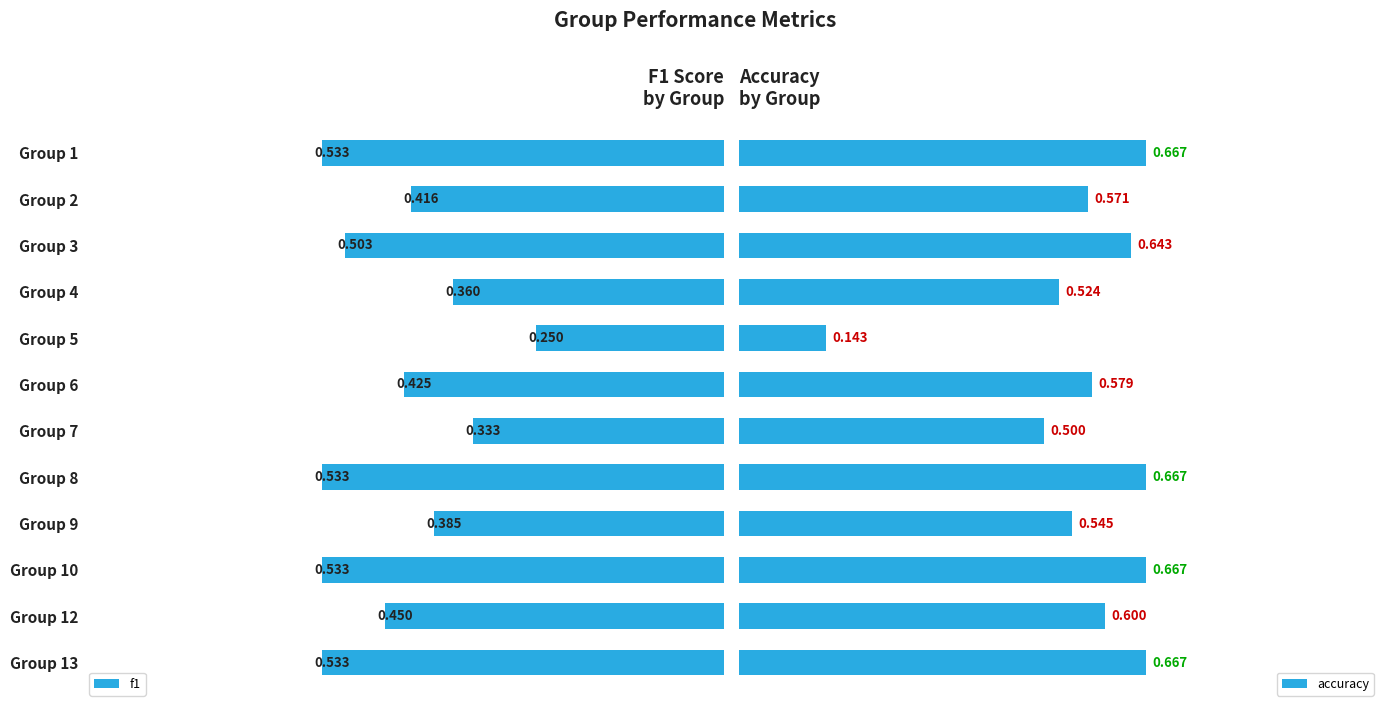

Reading left to right, transcribe all the data shown in this chart.

f1: 0.5	0.4	0.5	0.4	0.2	0.4	0.3	0.5	0.4	0.5	0.5	0.5
accuracy: 0.7	0.6	0.6	0.5	0.1	0.6	0.5	0.7	0.5	0.7	0.6	0.7